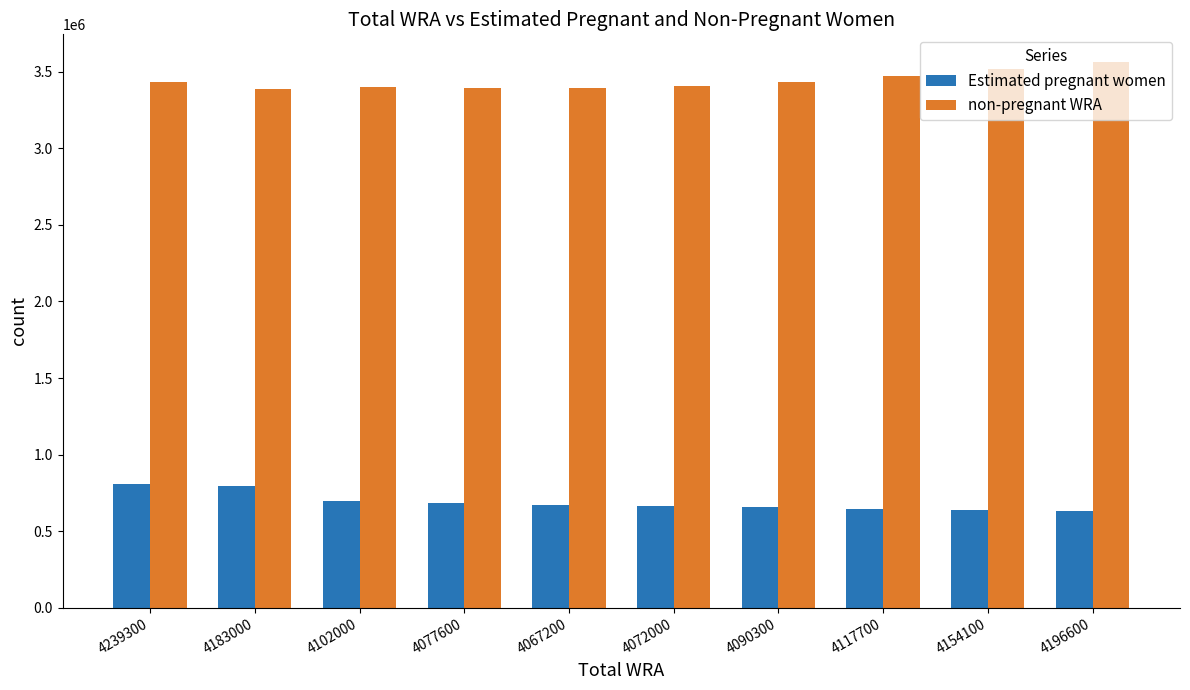

The Estimated pregnant women series shows 661724.5 at 4072000. True or false?

True